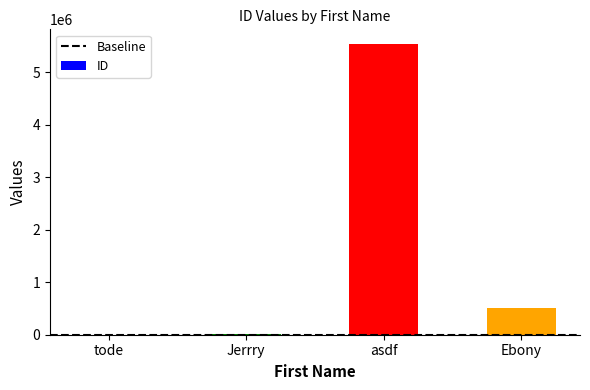

Which label corresponds to the largest value in the chart?

asdf